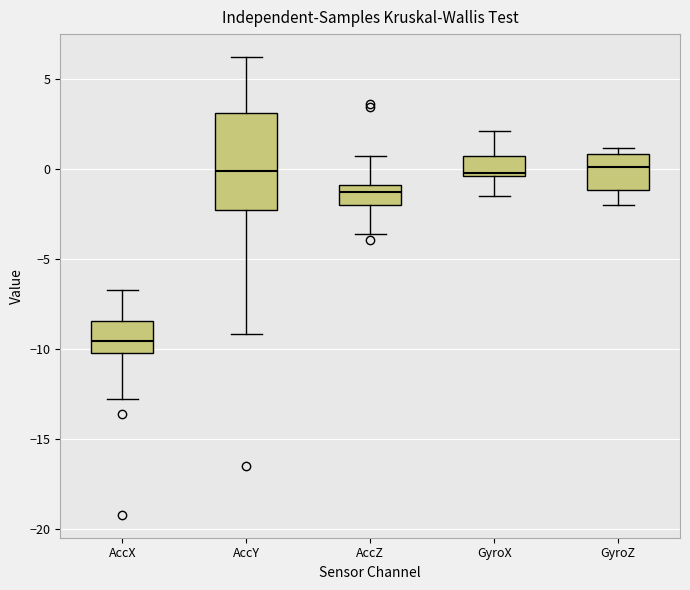

Which box has the lowest median line?

AccX